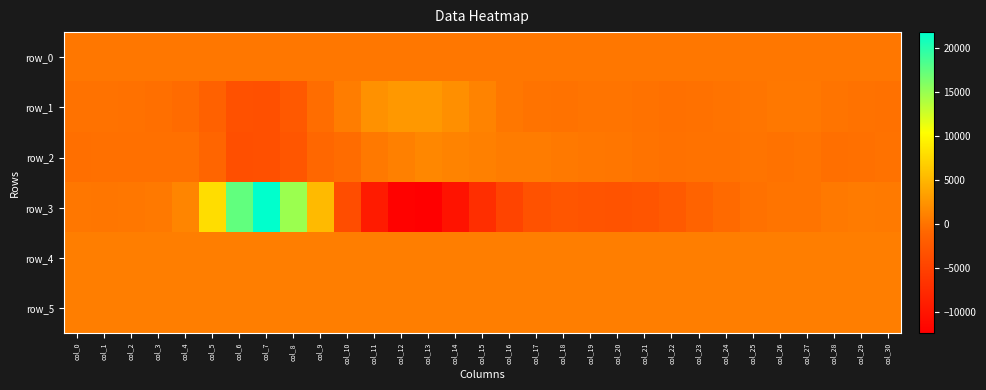

Where is row_3 nearest to the value 4689?

col_9